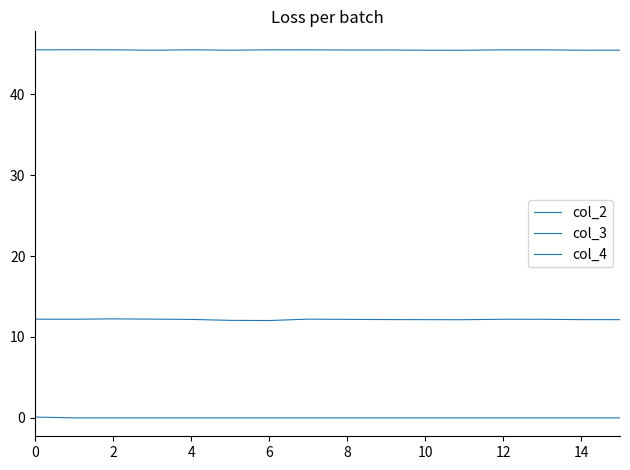

At which label is col_3 closest to 12?

6